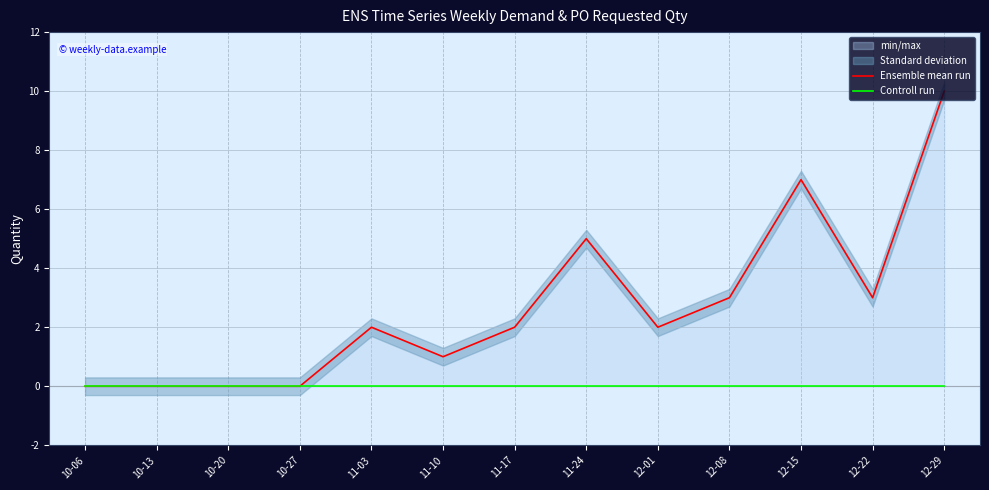

True or false: Ensemble mean run and Controll run cross at least once.

False